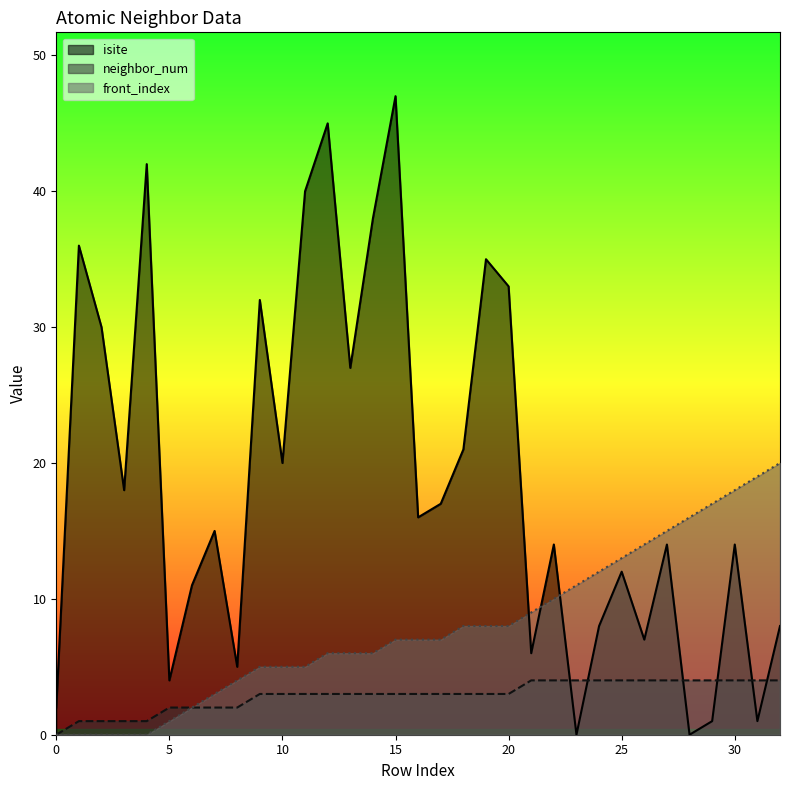

How many data points in front_index are above 7?

15